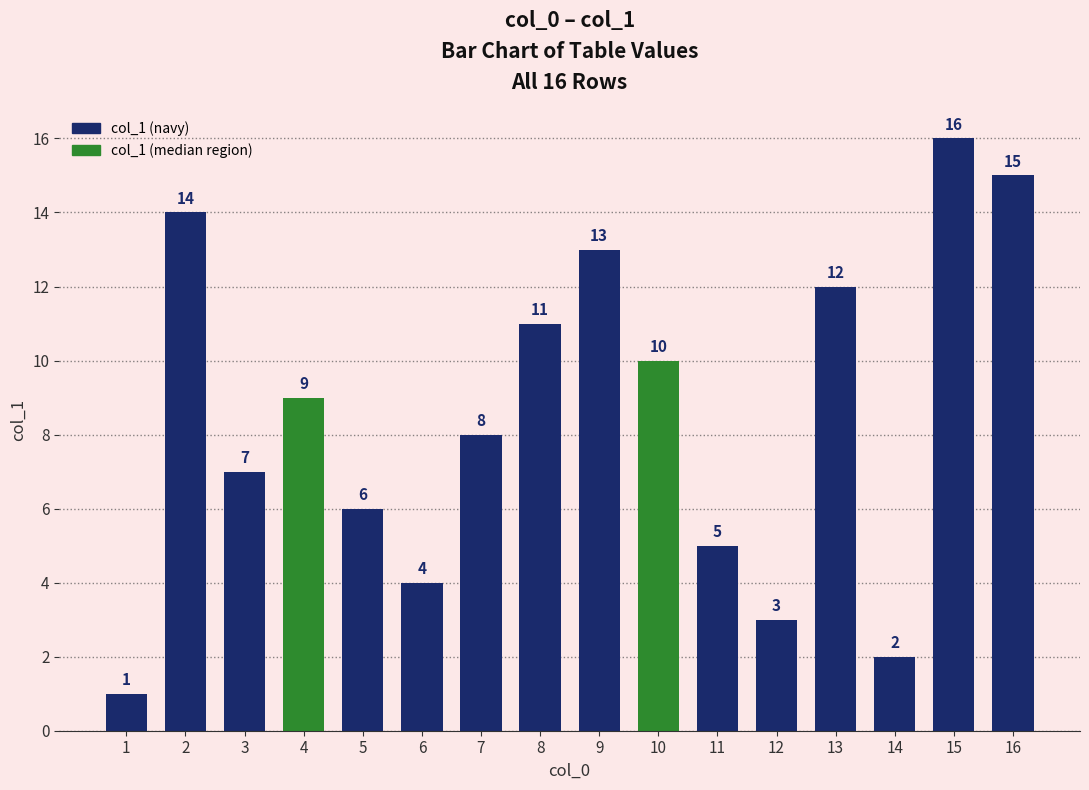

What is the ratio of the value at 6 to the value at 5?

0.7